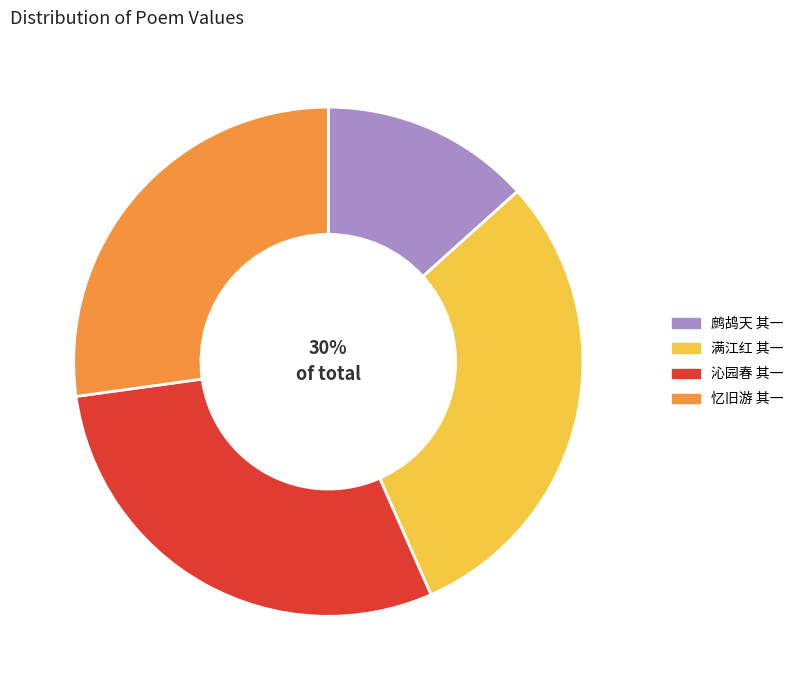

To the nearest percent, what is the difference between the 满江红 其一 and 沁园春 其一 slice percentages?

1%